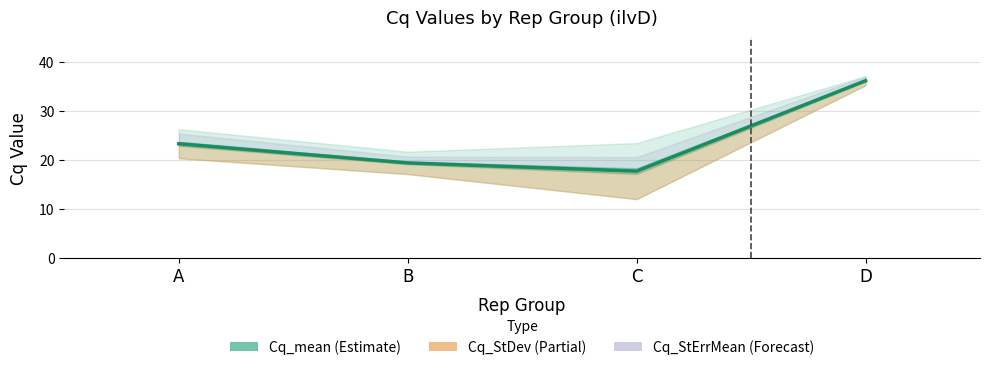

List the labels in order of value, largest first.

D, A, B, C